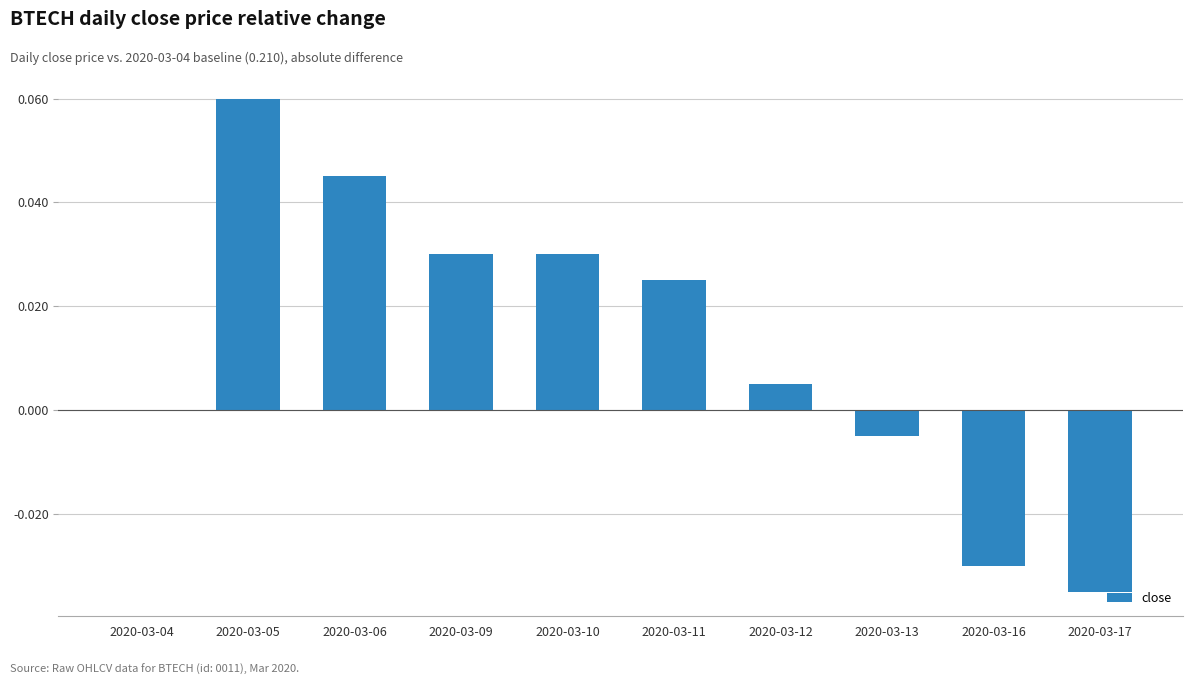

Are the bars horizontal?

No